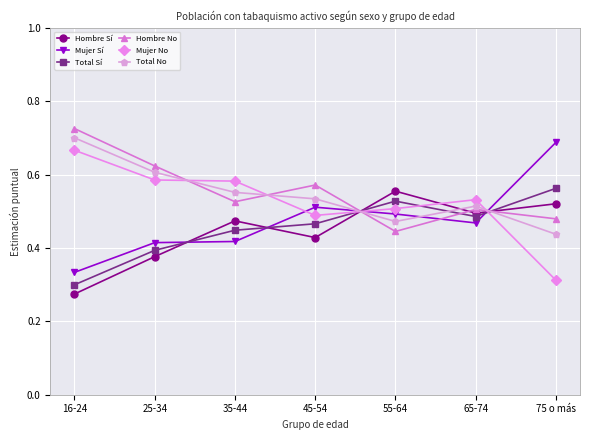

The value of Total No at 75 o más is 0.3. True or false?

False